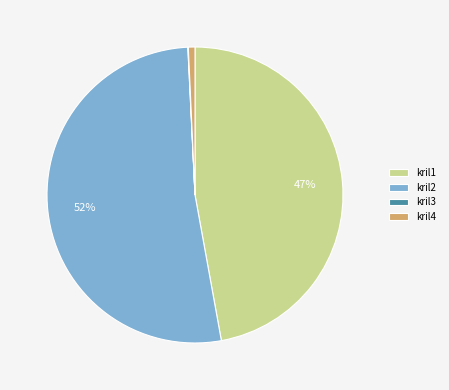

Between kril2 and kril4, which is larger?

kril2